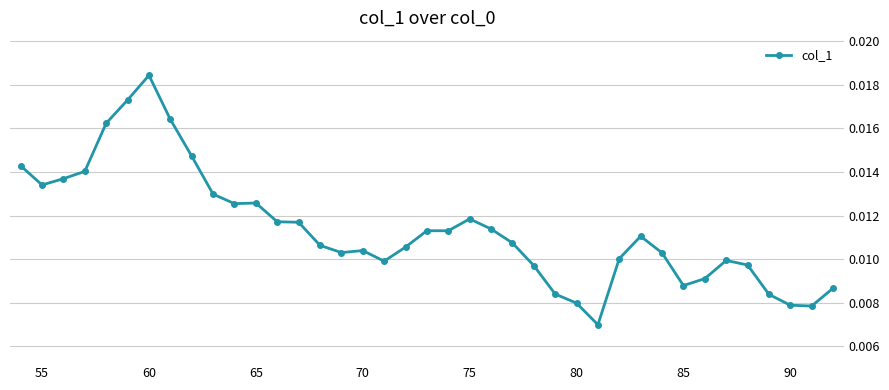

True or false: the data has more than 2 interior local peaks.

True